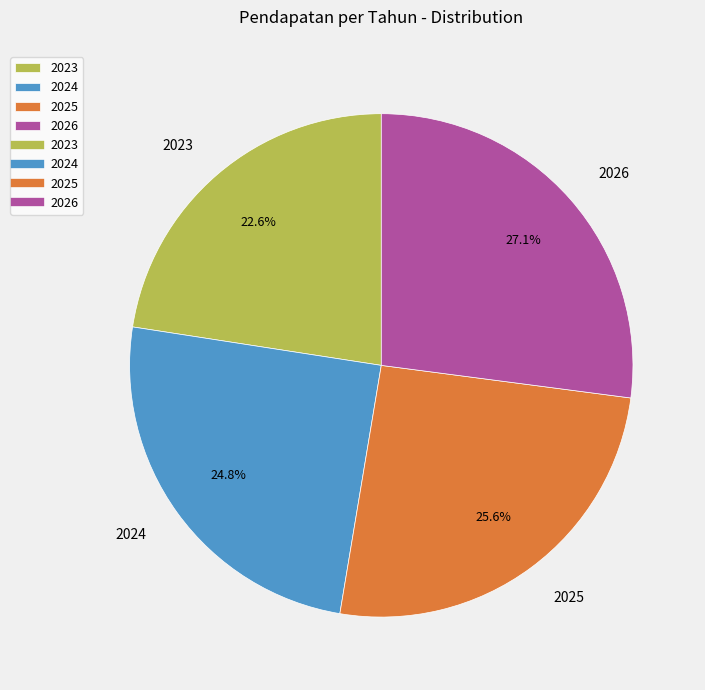

Does 2023 account for over 50% of the chart?

No